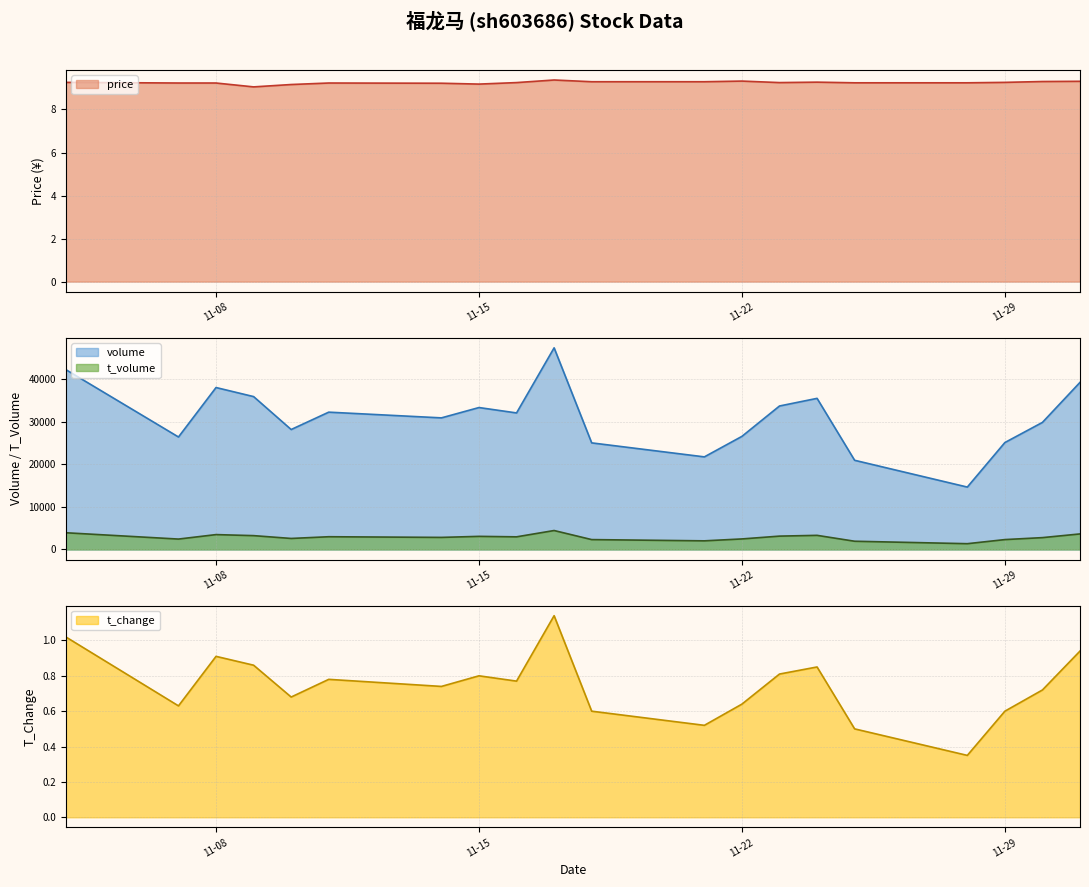

In t_change, how many points are lower than both neighbors (excluding endpoints)?

6